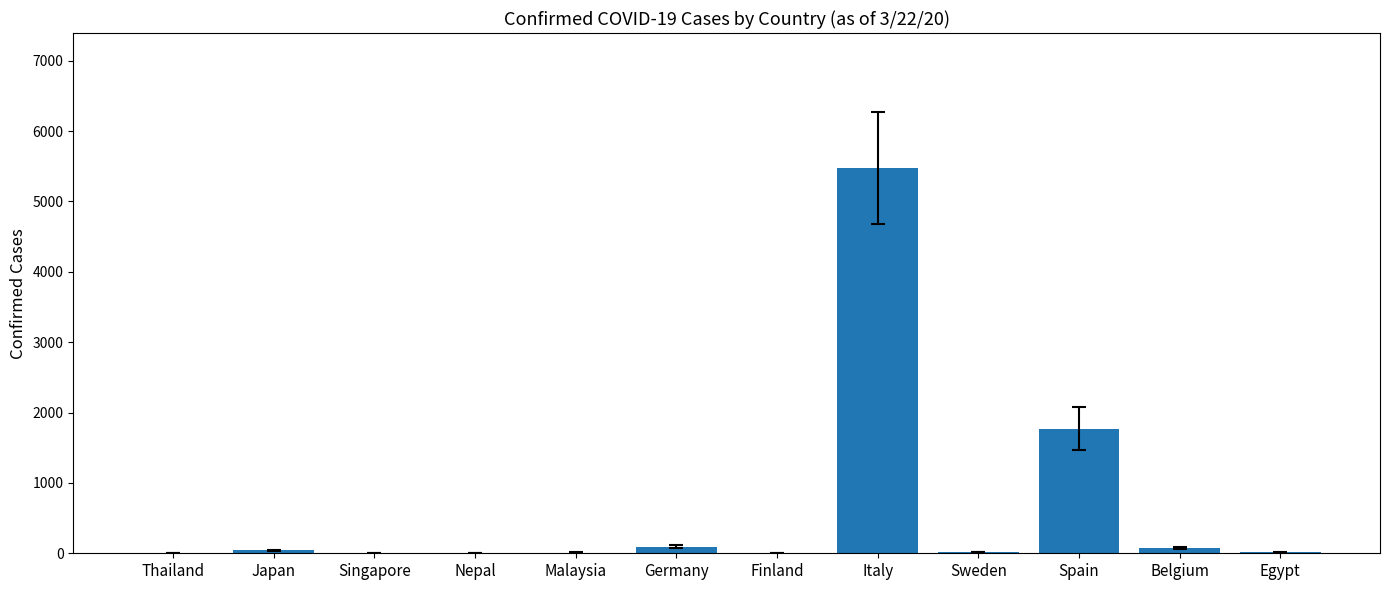

The value at Spain is 1772. True or false?

True